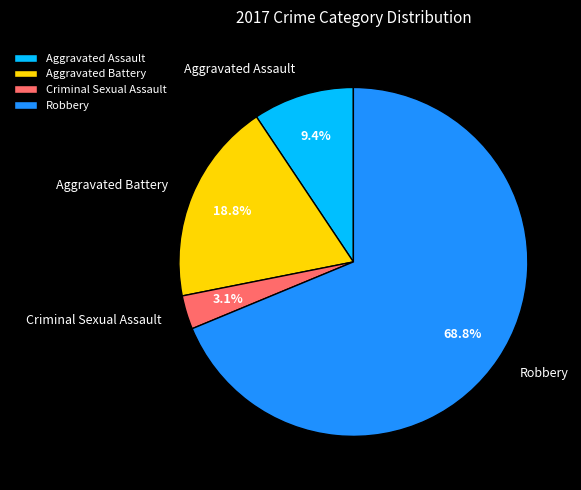

To the nearest percent, what portion does Aggravated Battery represent?

19%